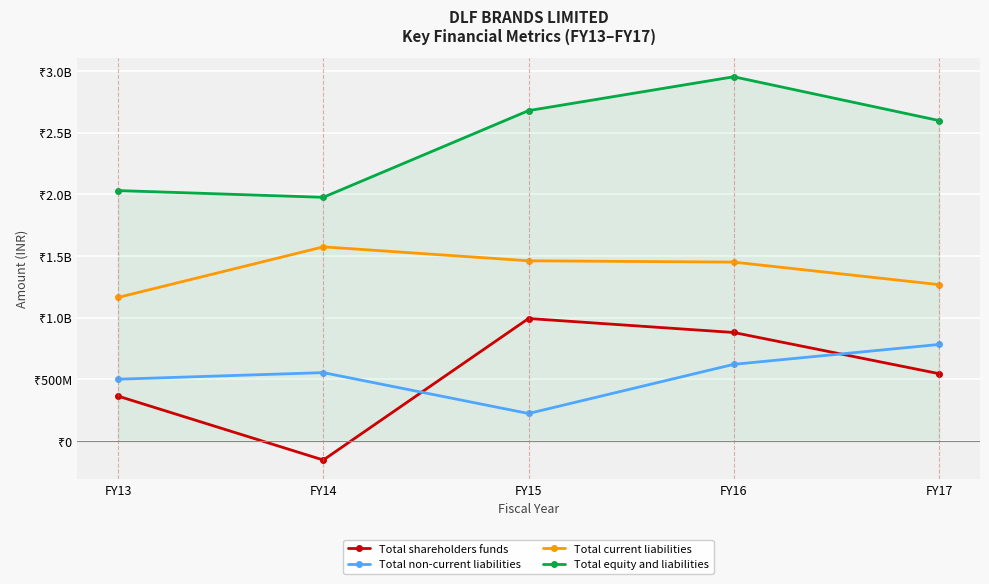

Reading right to left, list all the values displayed in this chart.

Total shareholders funds: 546646795	880127697	993471245	-153462443	364555807
Total non-current liabilities: 783099130	622080646	223641489	554955039	501573866
Total current liabilities: 1268195095	1450553645	1461270765	1574325315	1164272003
Total equity and liabilities: 2597941020	2952761988	2678383499	1975817911	2030401676